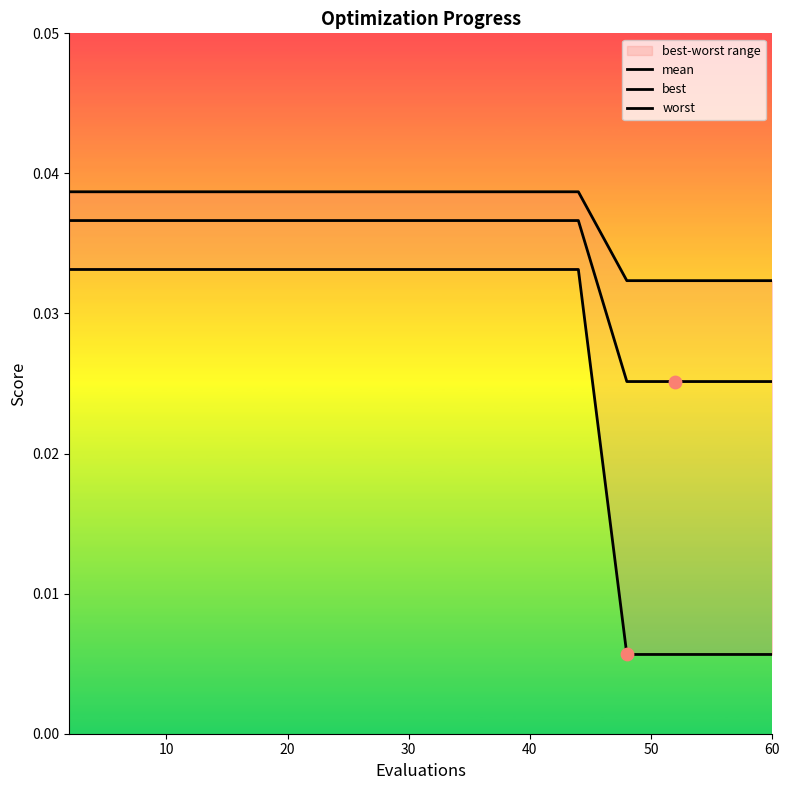

What are all the series names shown in the legend?

mean, best, worst